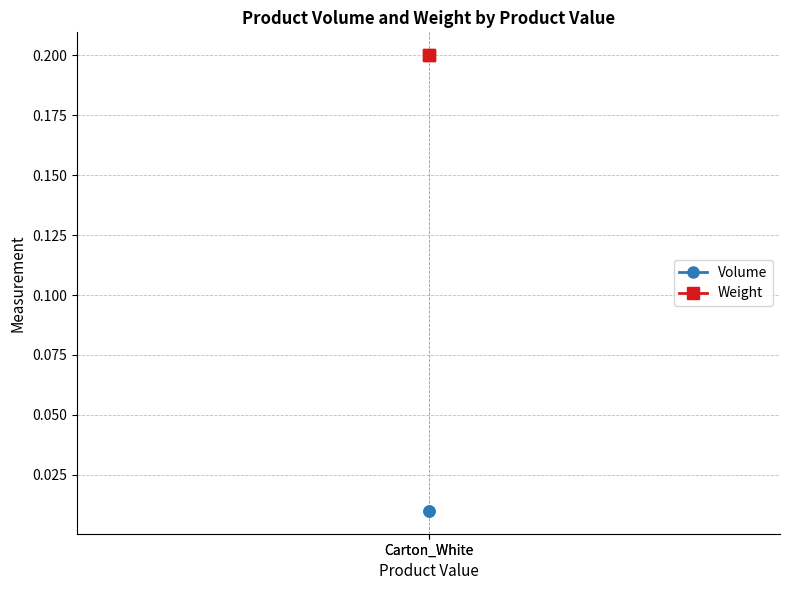

The value of Volume at Carton_White is 0.0. True or false?

False